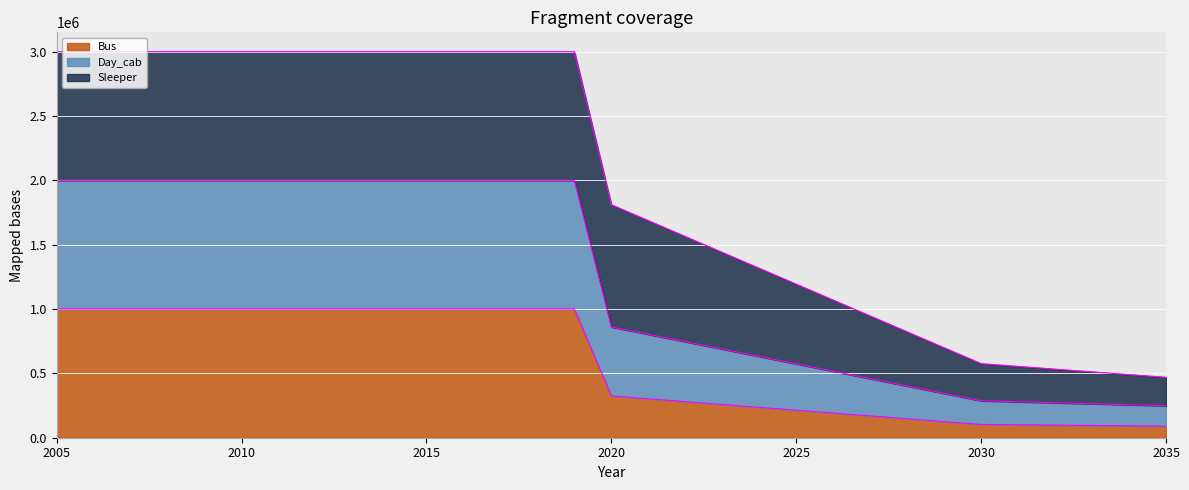

List the labels in order of Bus value, largest first.

2005, 2006, 2007, 2008, 2009, 2010, 2011, 2012, 2013, 2014, 2015, 2016, 2017, 2018, 2019, 2020, 2021, 2022, 2023, 2024, 2025, 2026, 2027, 2028, 2029, 2030, 2031, 2032, 2033, 2034, 2035